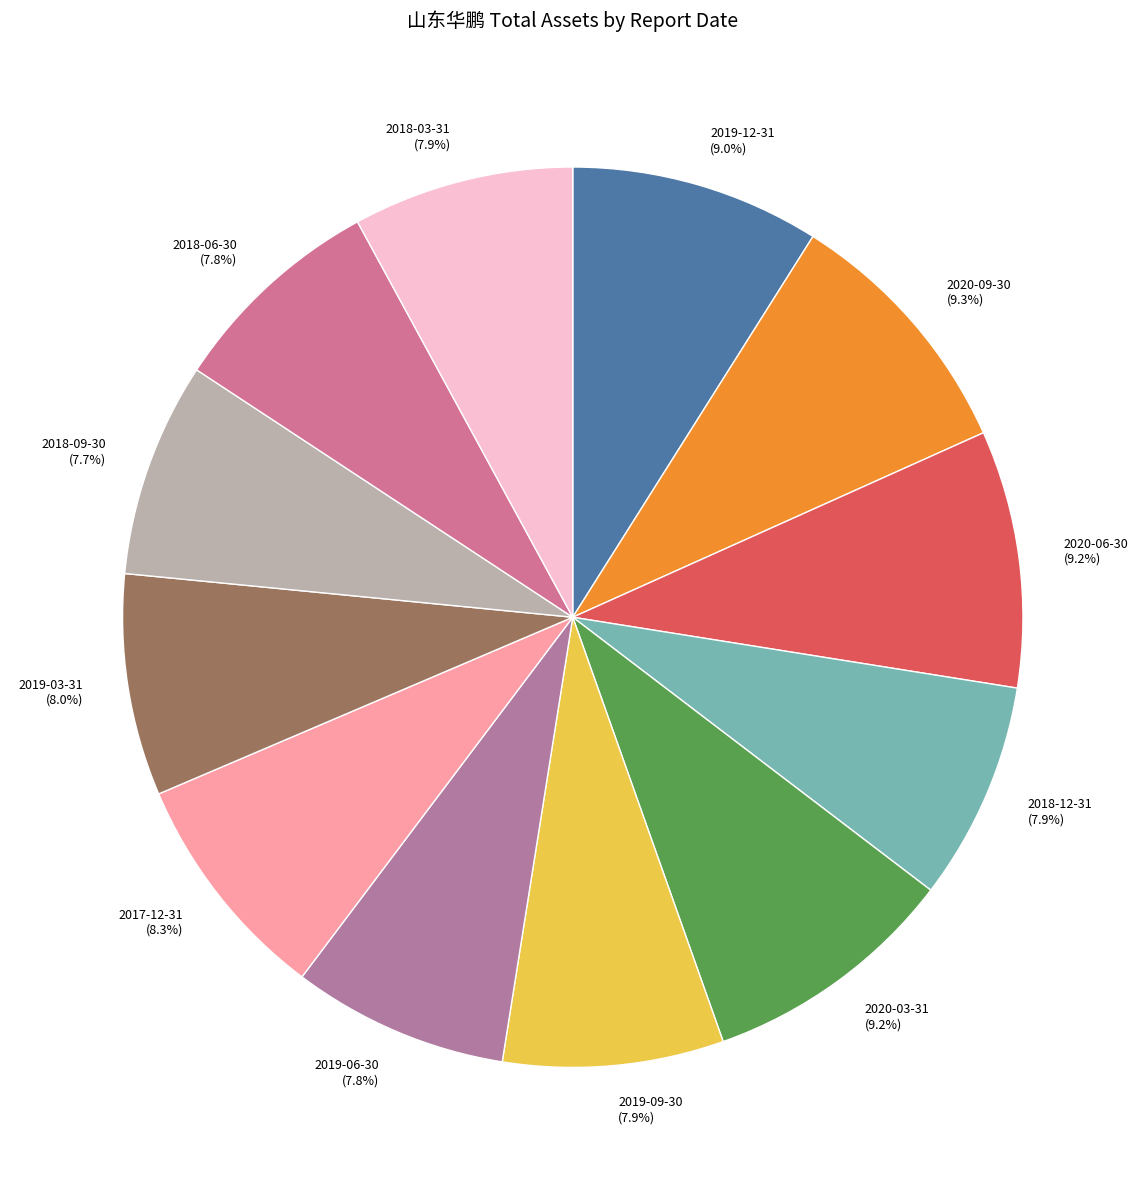

Is the sum of 2019-03-31 and 2020-09-30 greater than half?

No